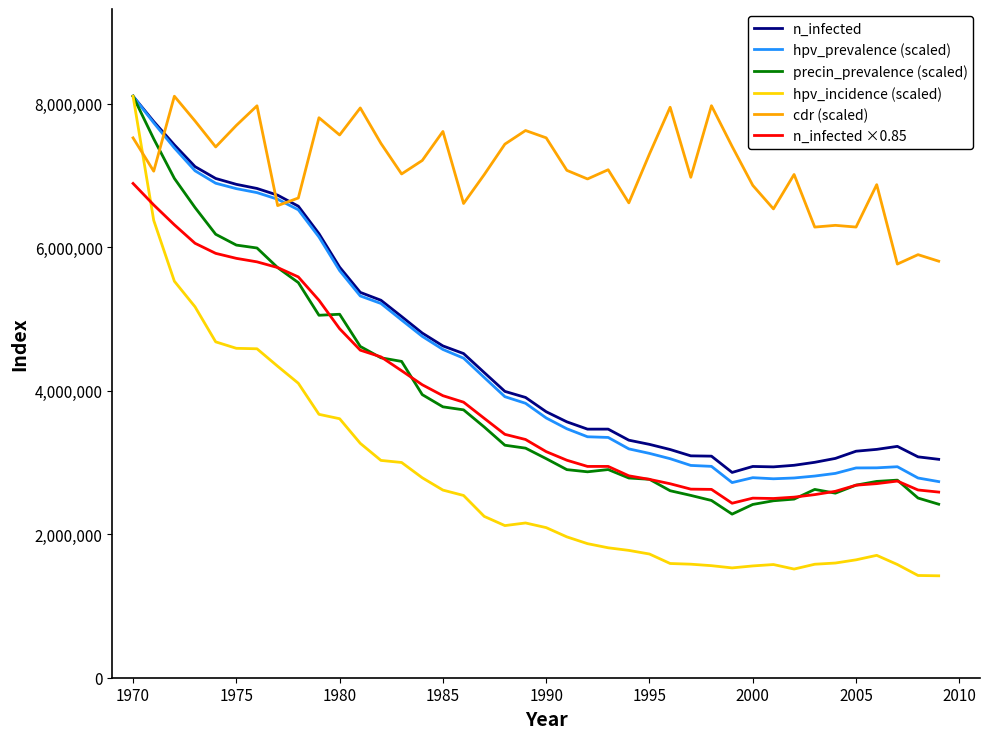

True or false: n_infected and n_infected ×0.85 intersect in this chart.

False